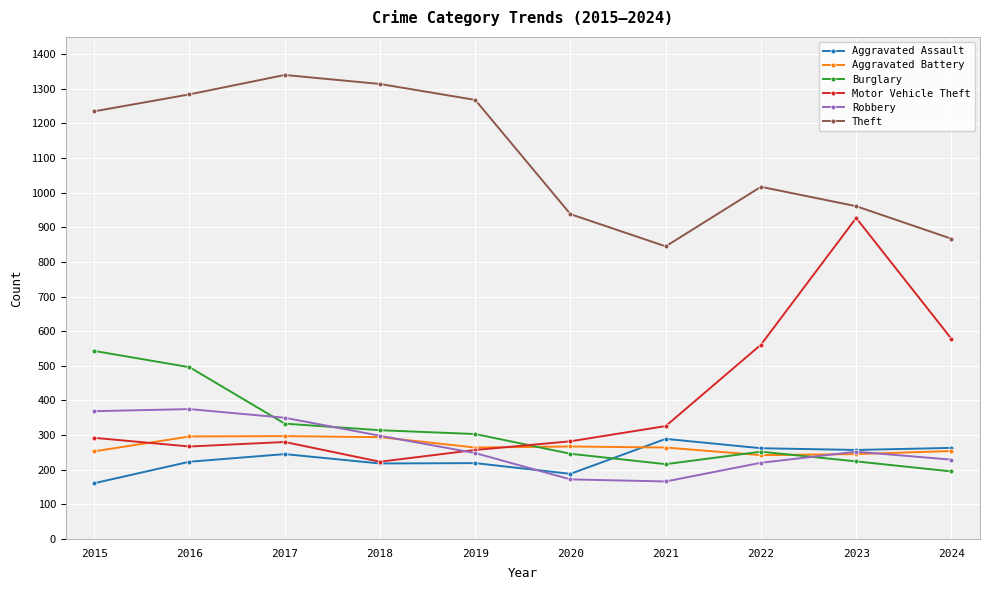

After their last crossing, which series has the higher values: Robbery or Burglary?

Robbery